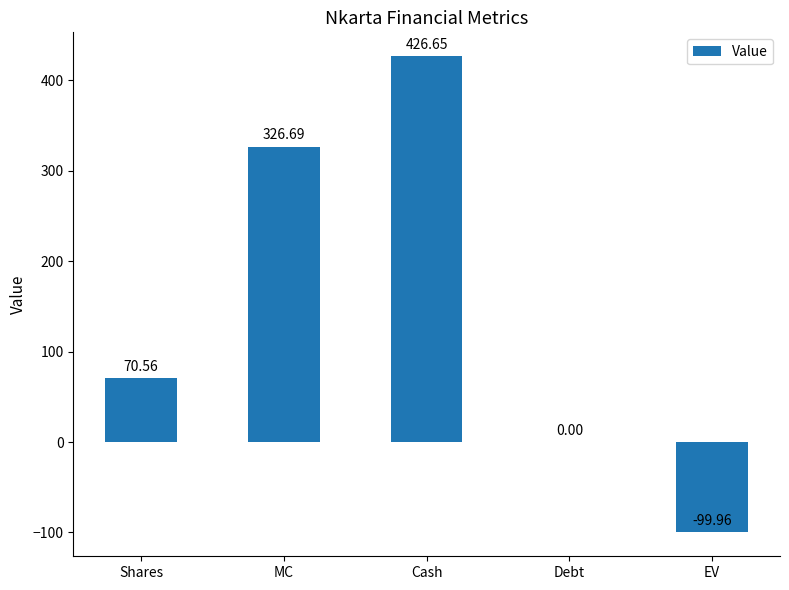

What is the average value?

144.8